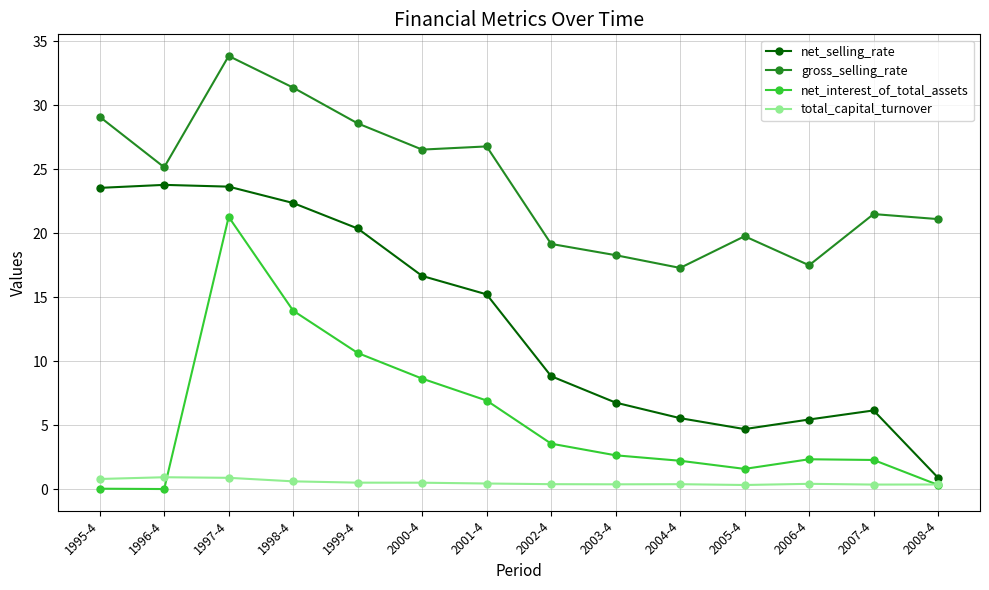

List the series in order of their overall mean, highest first.

gross_selling_rate, net_selling_rate, net_interest_of_total_assets, total_capital_turnover